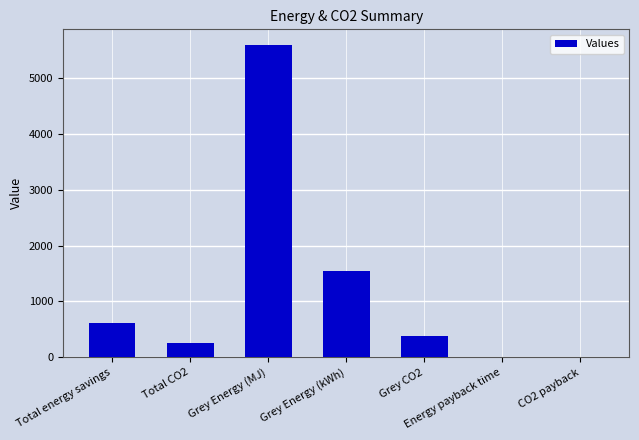

What is the change in value from Grey Energy (MJ) to Grey Energy (kWh)?

-4036.5